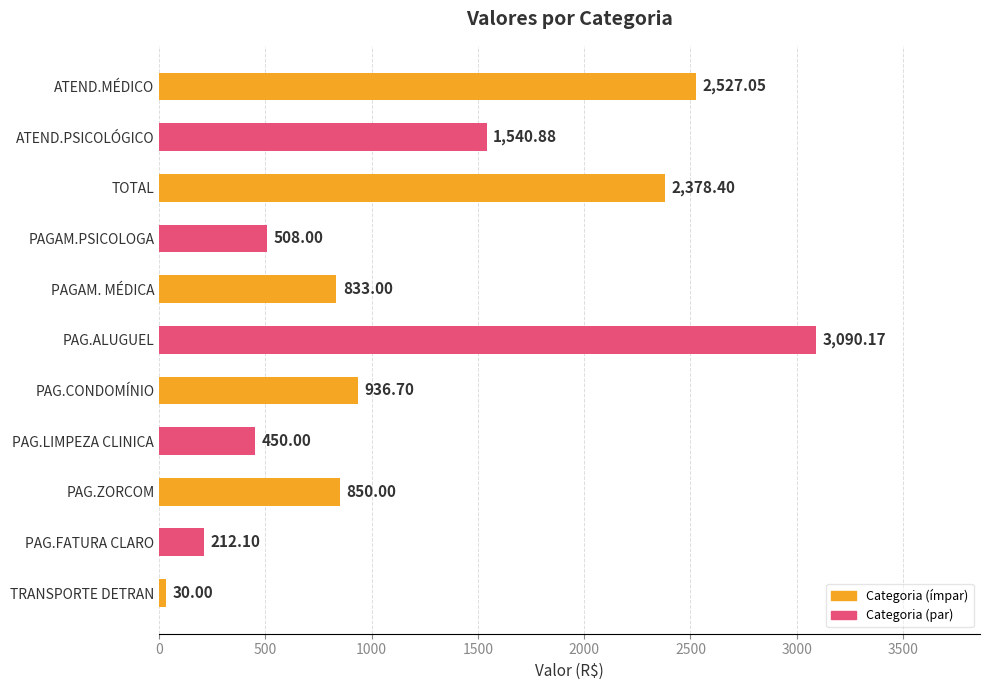

What is the sum of all values?

13356.3